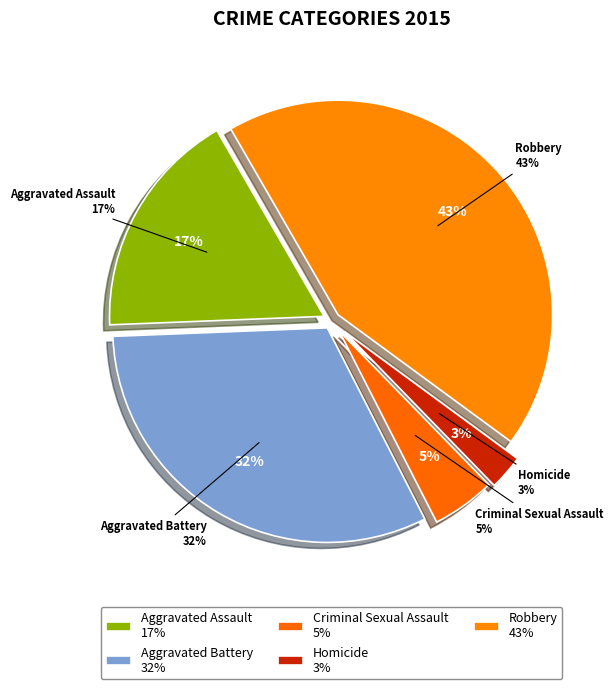

Which category has the biggest portion of the pie?

Robbery